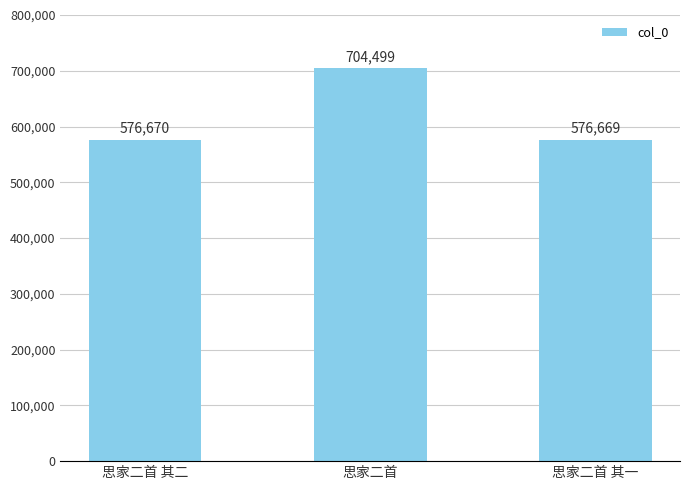

What is the label of the 1st bar from the left?

思家二首 其二